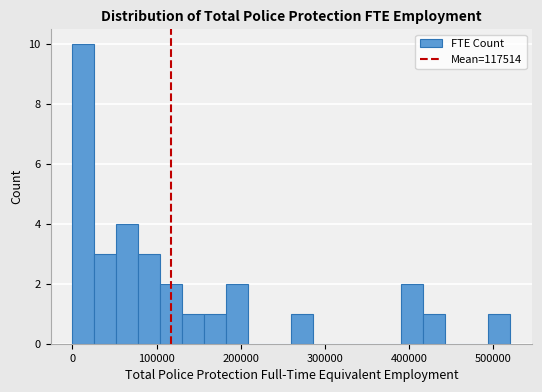

Read against the x-axis, roughly where is the centre of the tallest bar?

10000